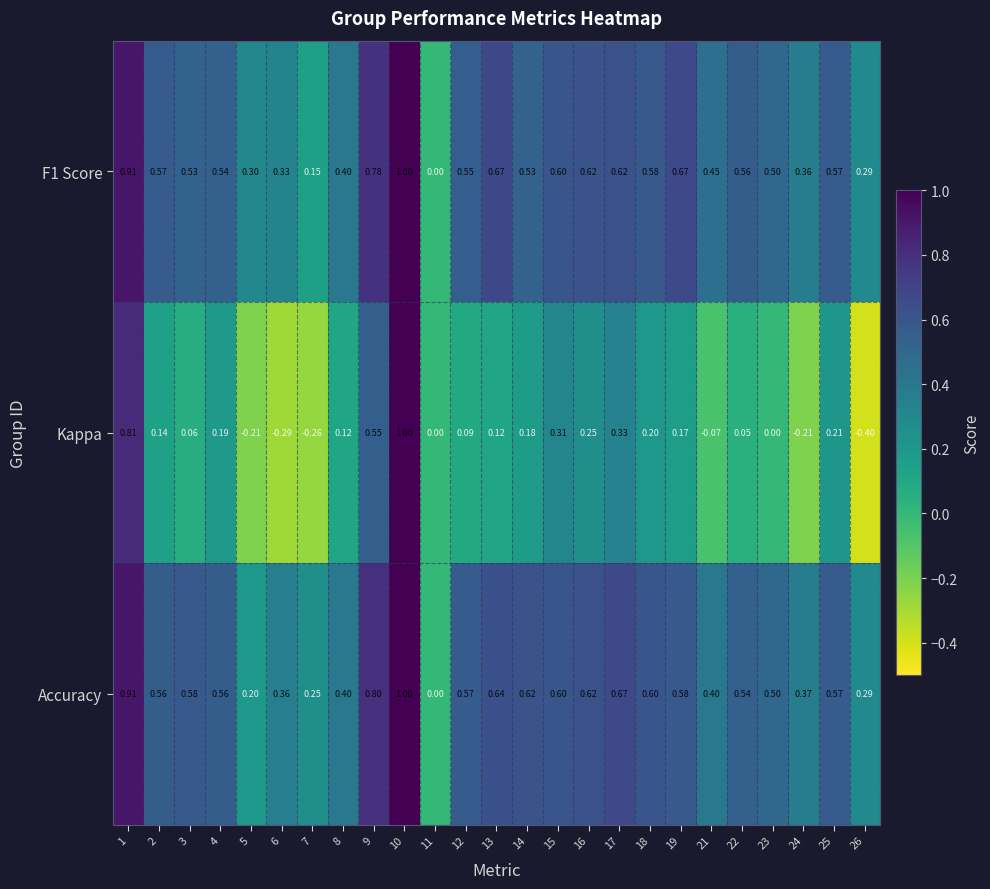

Which series has the largest total across all categories?

Accuracy